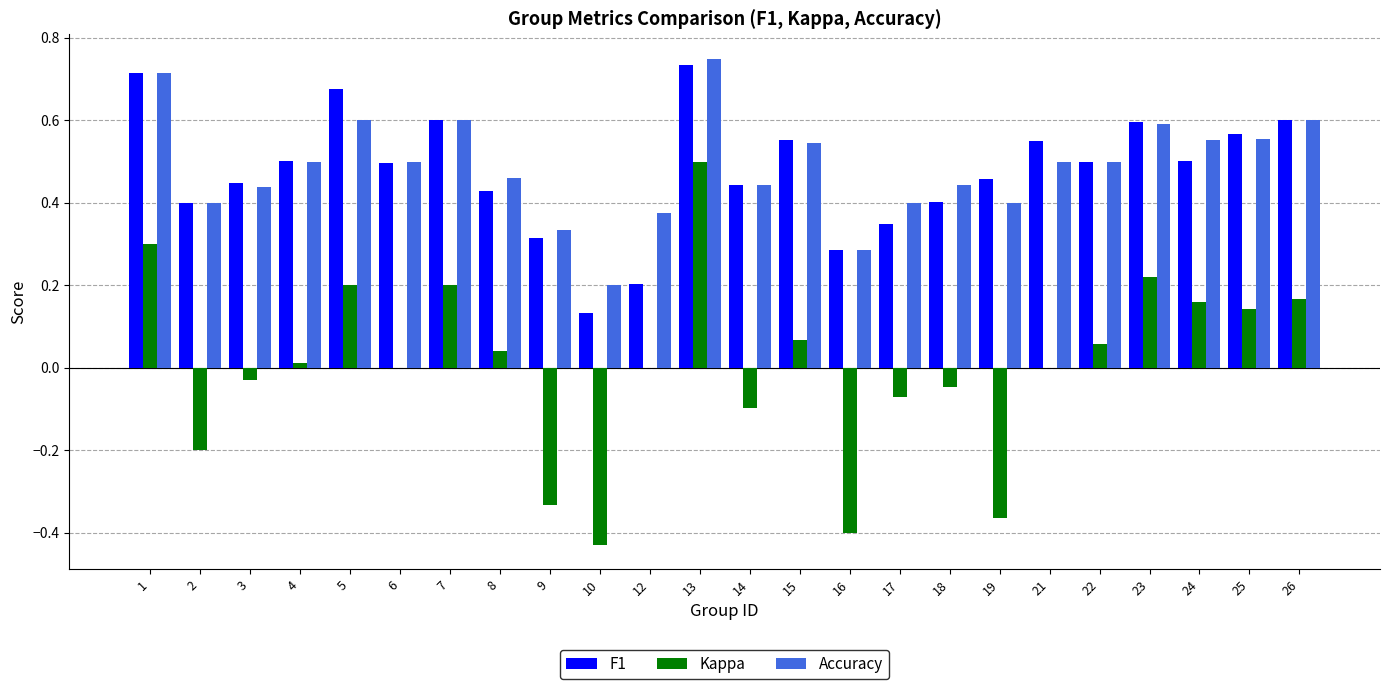

At which category does the chart reach its peak across all series?

13